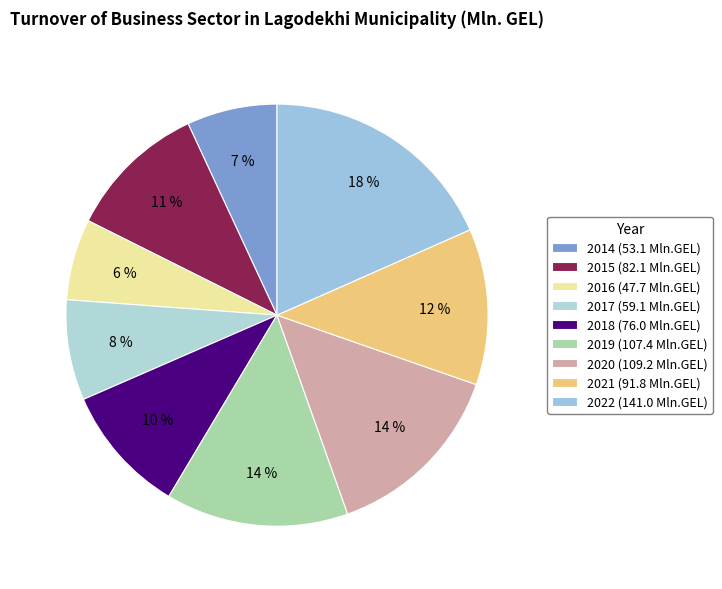

What is the ratio of the value at 2019 to the value at 2015?

1.3